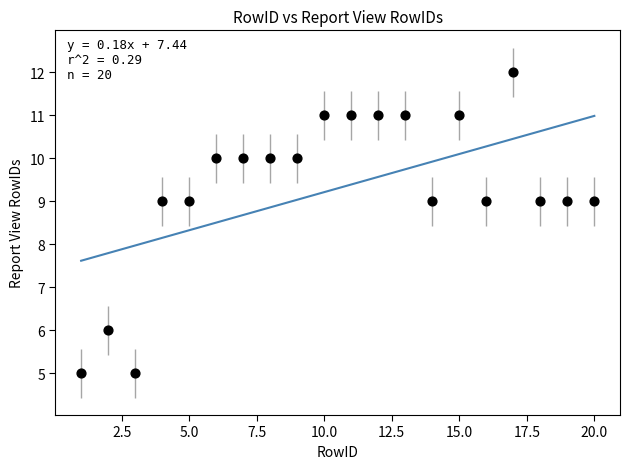

What is the range of X values (max minus min)?

19